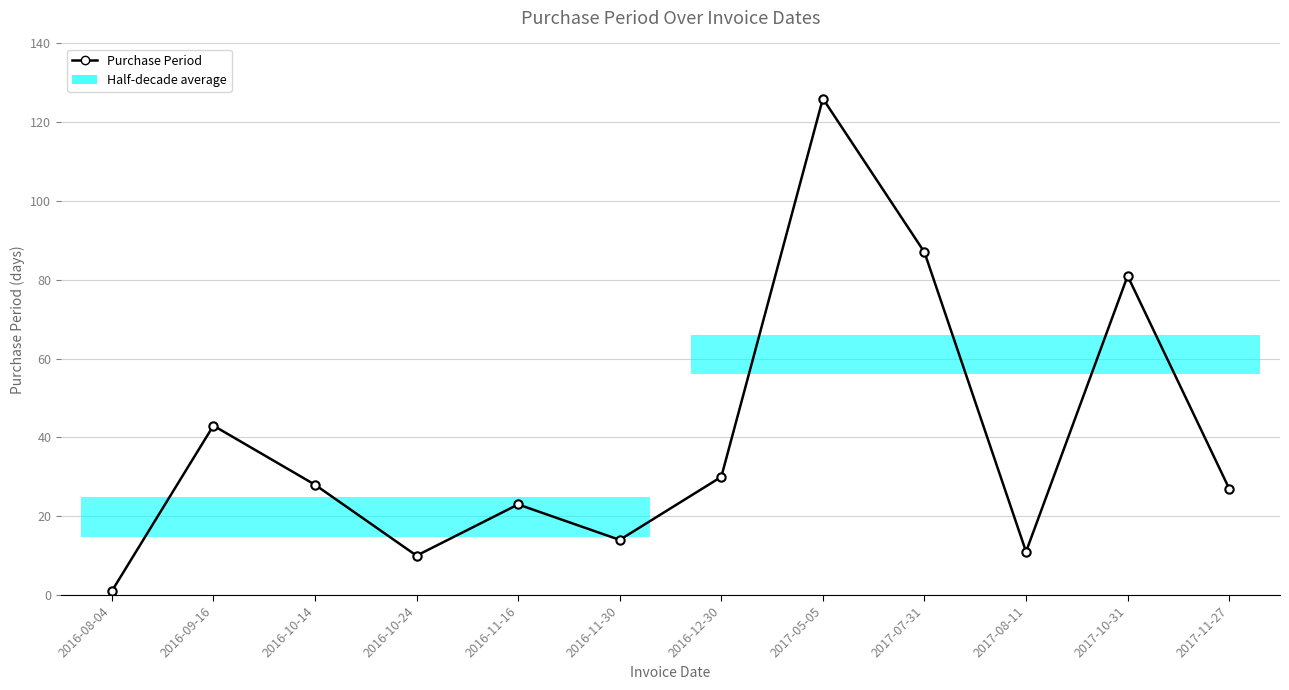

True or false: the data shows 1 at 2016-08-04.

False